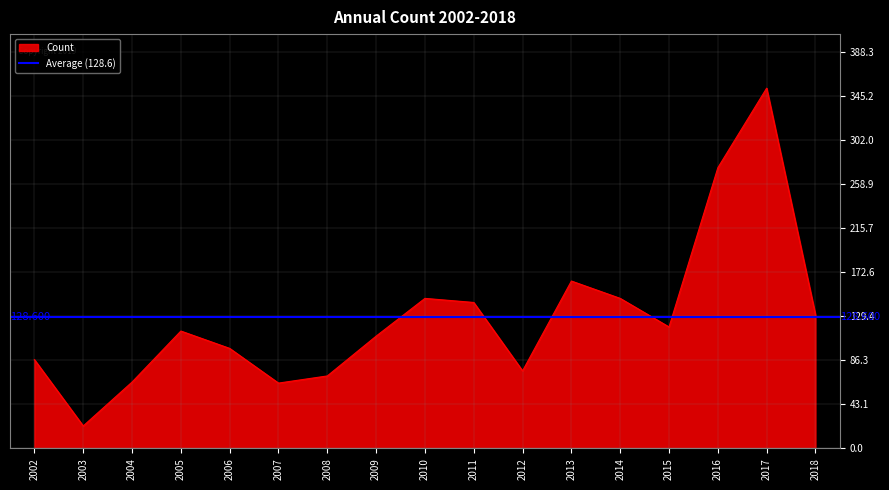

How many lines are shown in the chart?

1